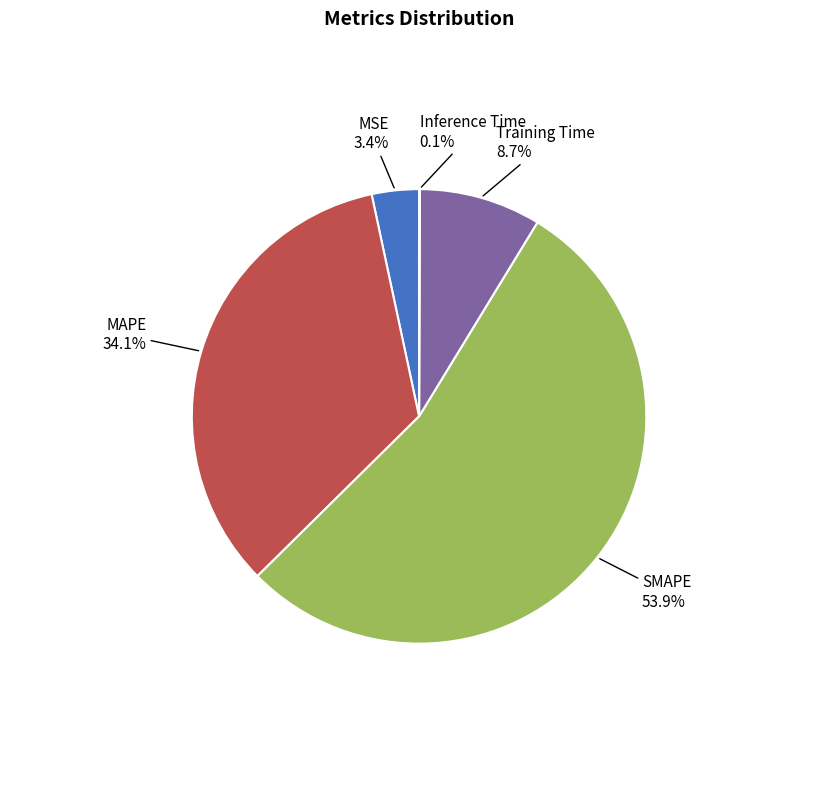

True or false: MAPE accounts for 19% of the total.

False